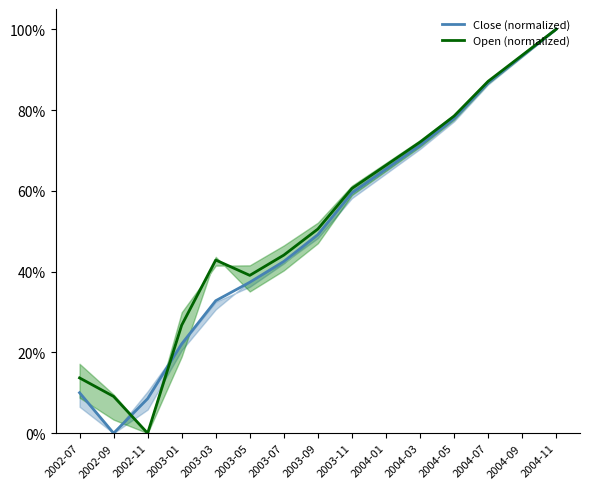

At 2004-01, list the series in order from smallest to largest.

Close (normalized), Open (normalized)